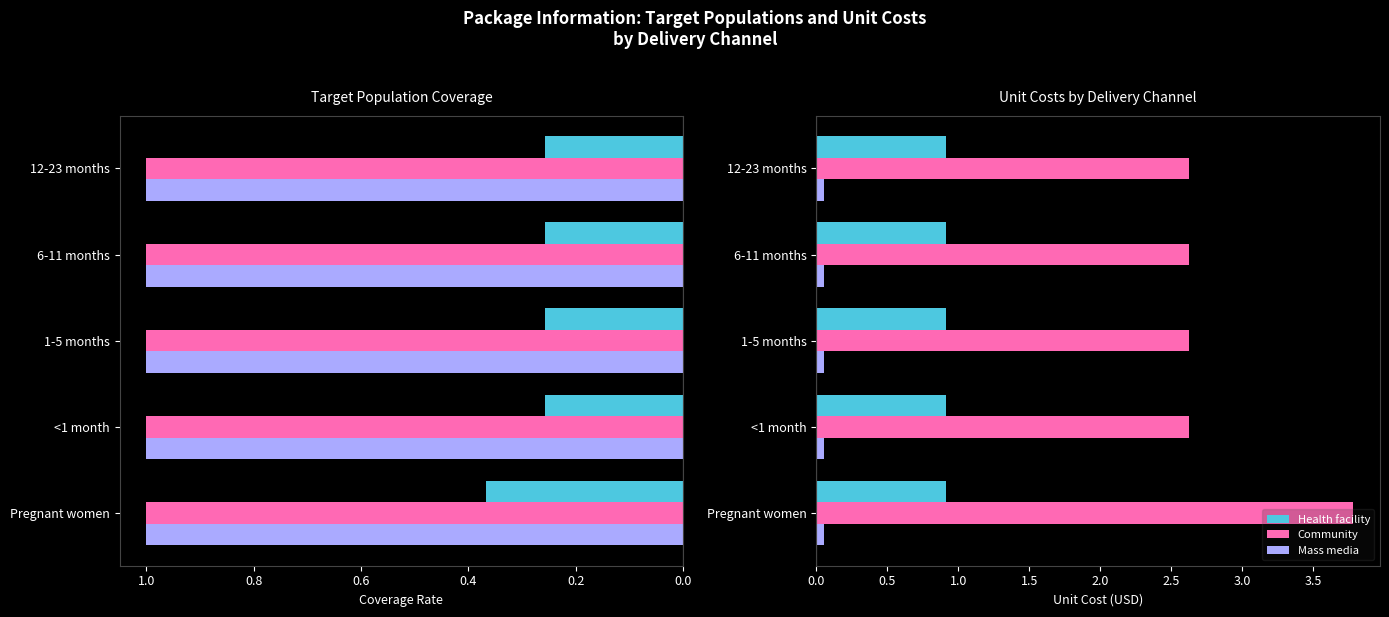

Is it true that Mass media equals 0.1 at 0.2?

False